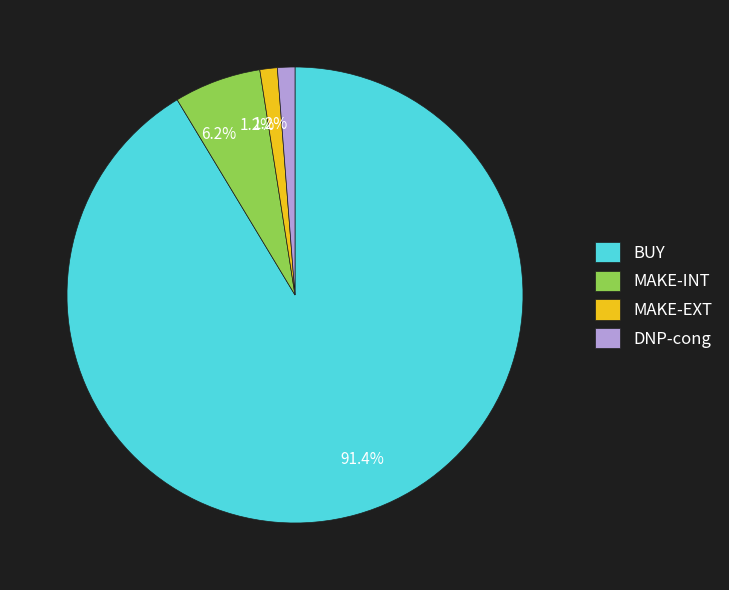

Which slice is the largest?

BUY